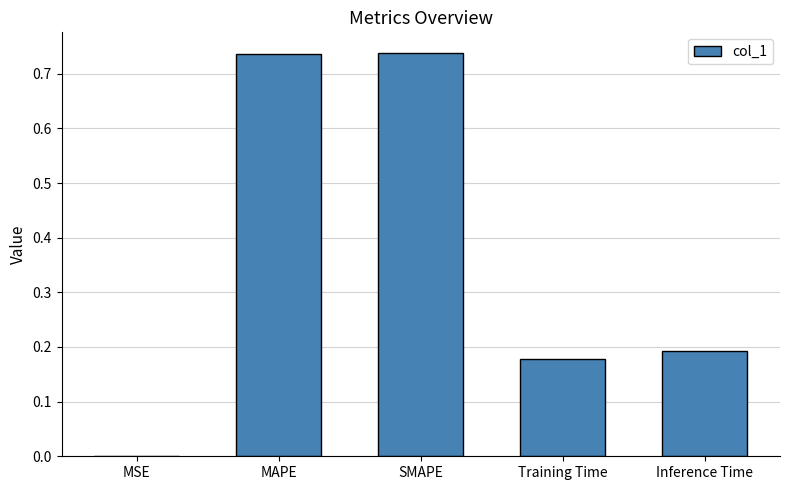

The chart shows a value of 0.1 at Inference Time. True or false?

False